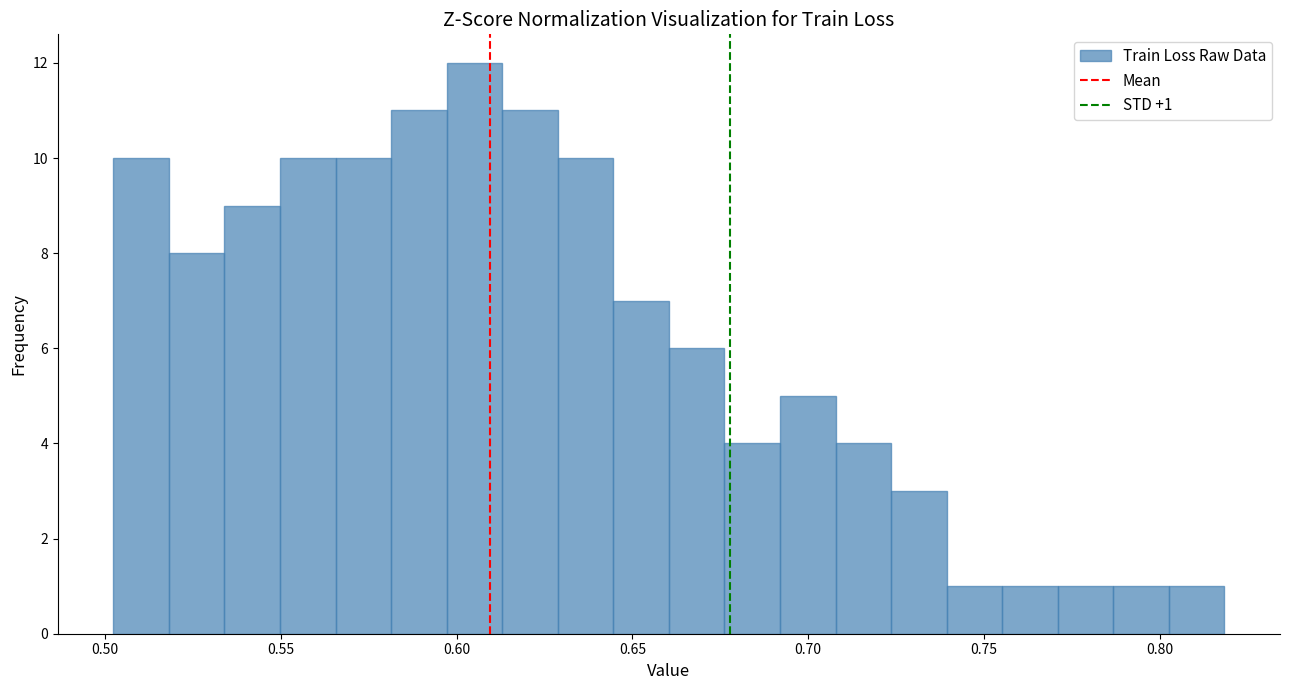

Read against the x-axis, roughly where is the centre of the tallest bar?

0.605